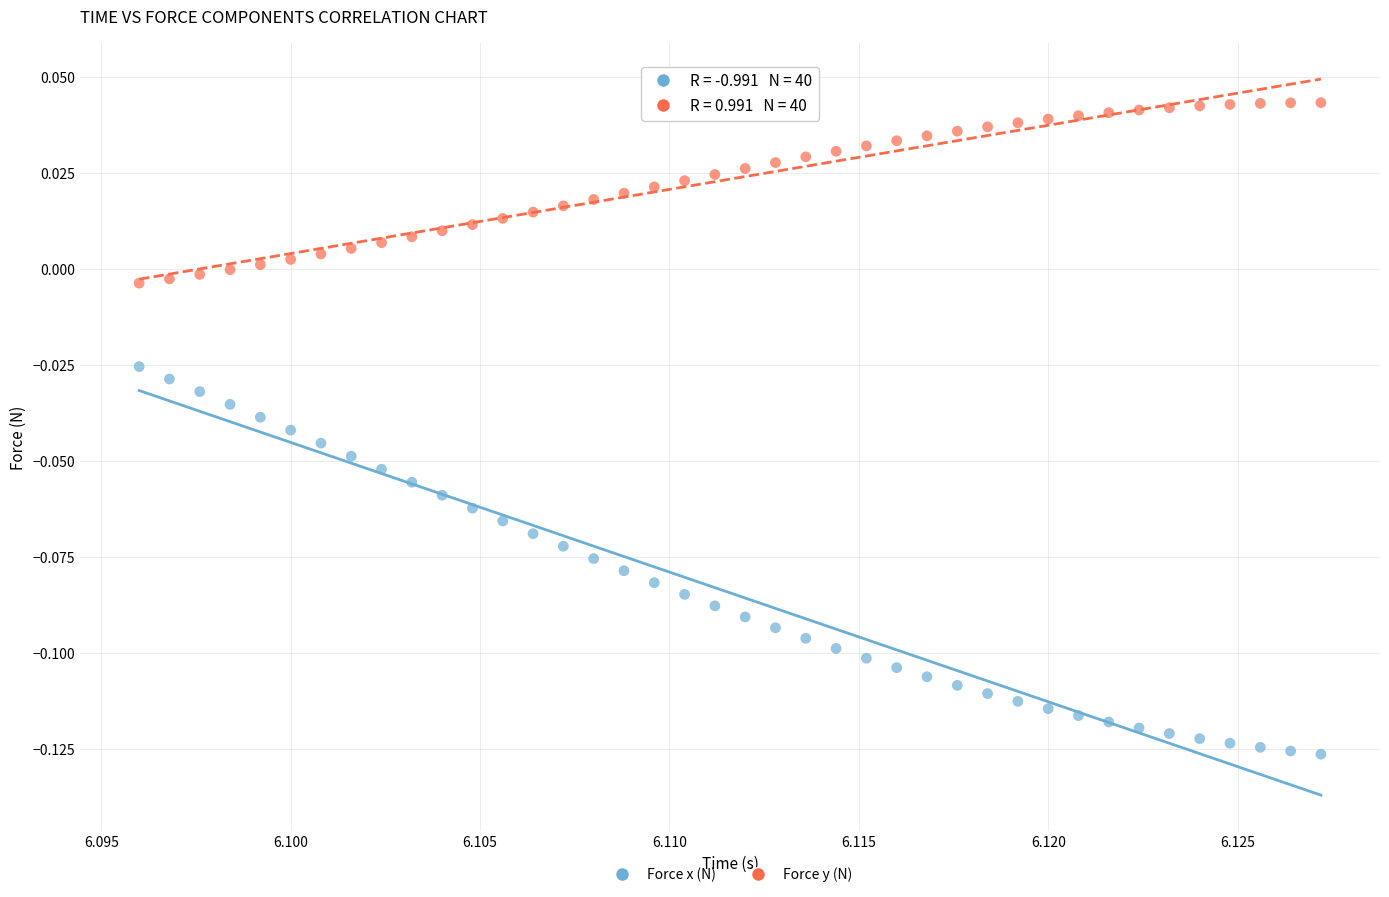

Which series has the widest spread of Y values?

Force x (N)